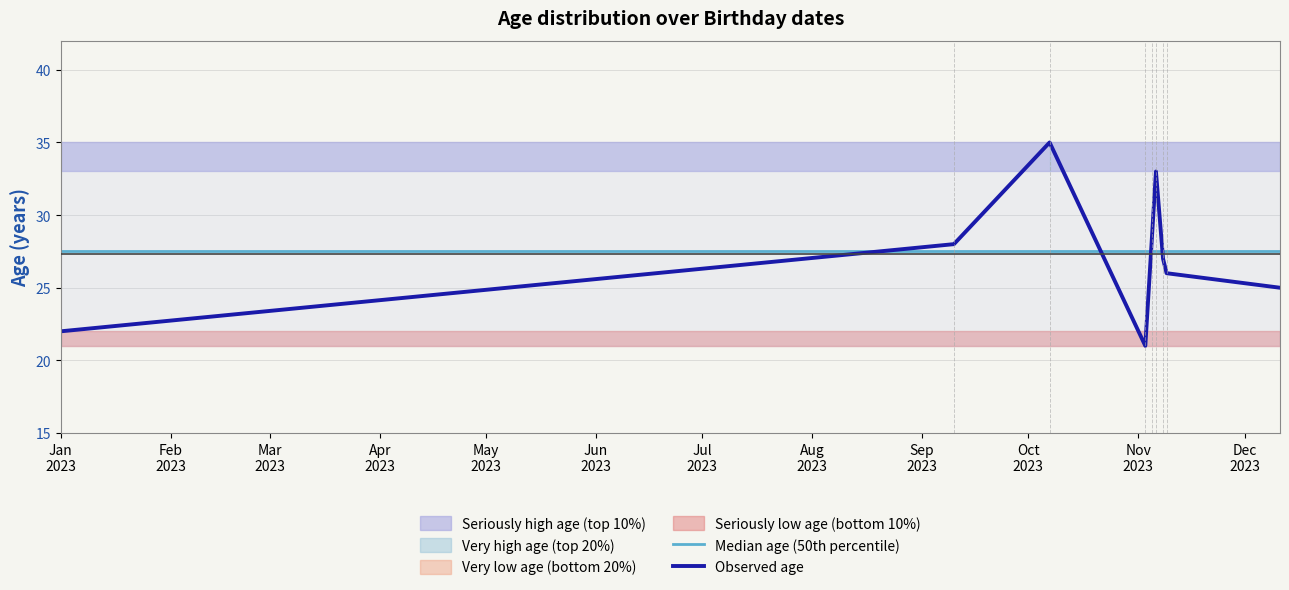

After their last crossing, which series has the higher values: Median age (50th percentile) or Observed age?

Median age (50th percentile)